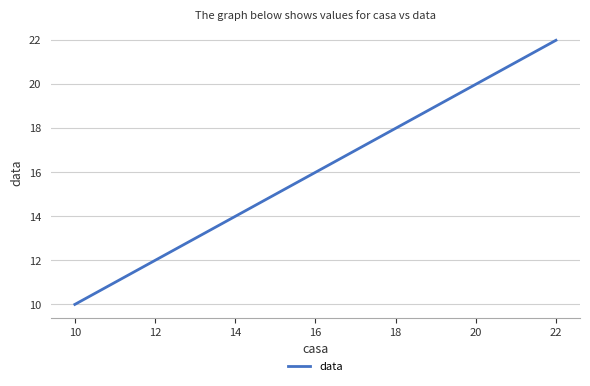

Is this an area chart (filled region under the line)?

No